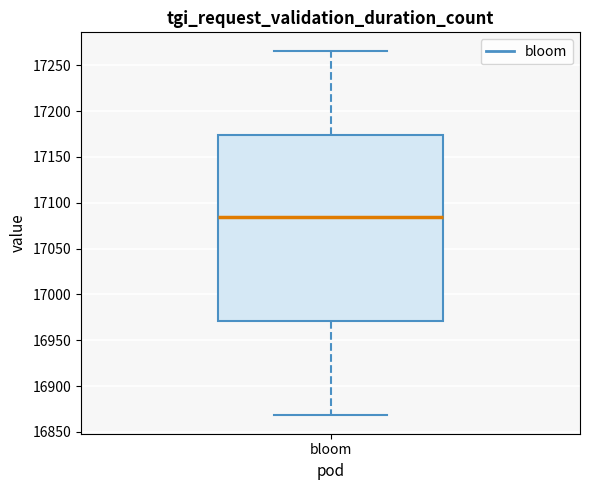

Transcribe this box plot: give where the median line is, the range the box spans, and where the two whiskers end, as read against the y-axis. The values are not printed on the chart, so give them approximately, as read against the axis.

median 17085, box 16970 to 17175, whiskers 16870 to 17265